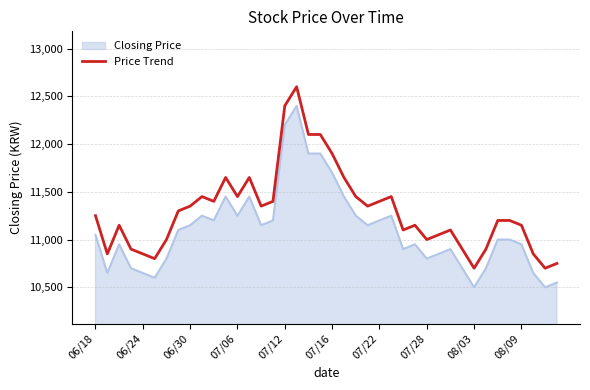

What is the minimum value shown in the chart?

10500